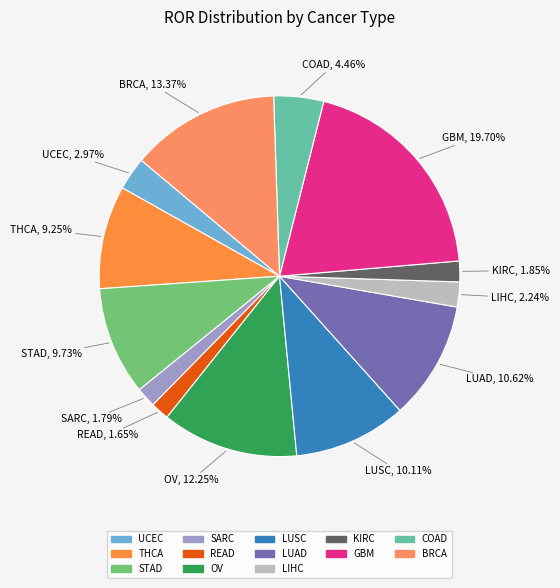

Is there a majority slice in this chart?

No